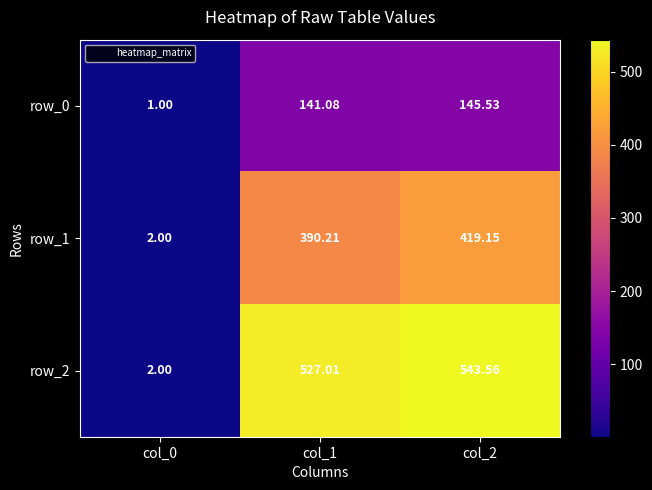

At which label does row_2 reach its peak?

col_2